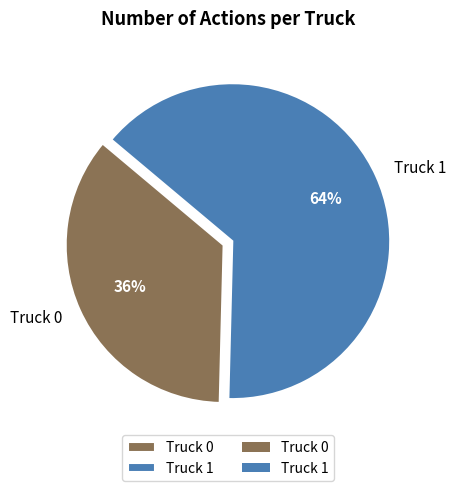

What percentage is the Truck 1 slice, to the nearest percent?

64%